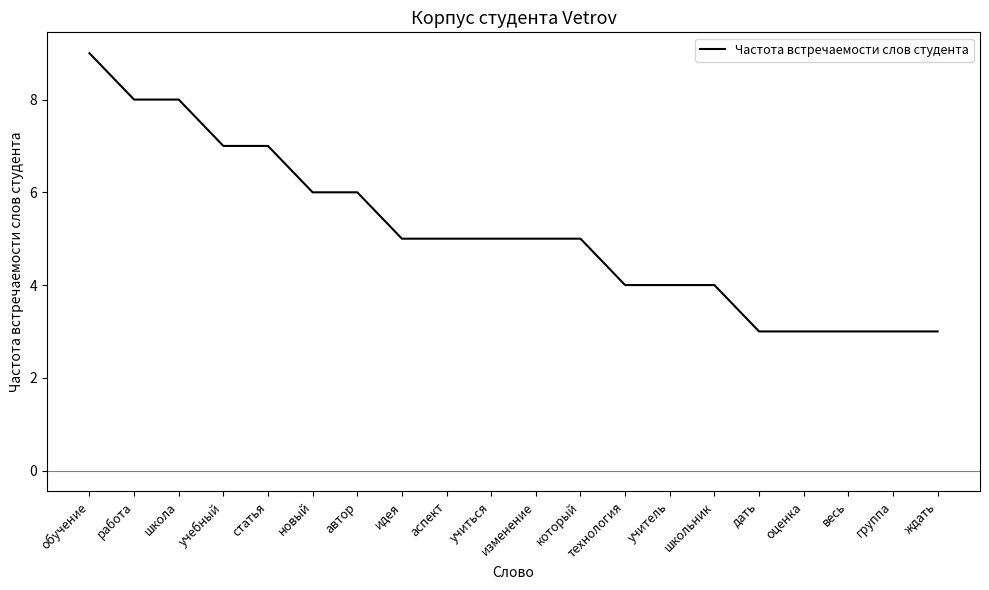

Is it true that the value at оценка is 3?

True